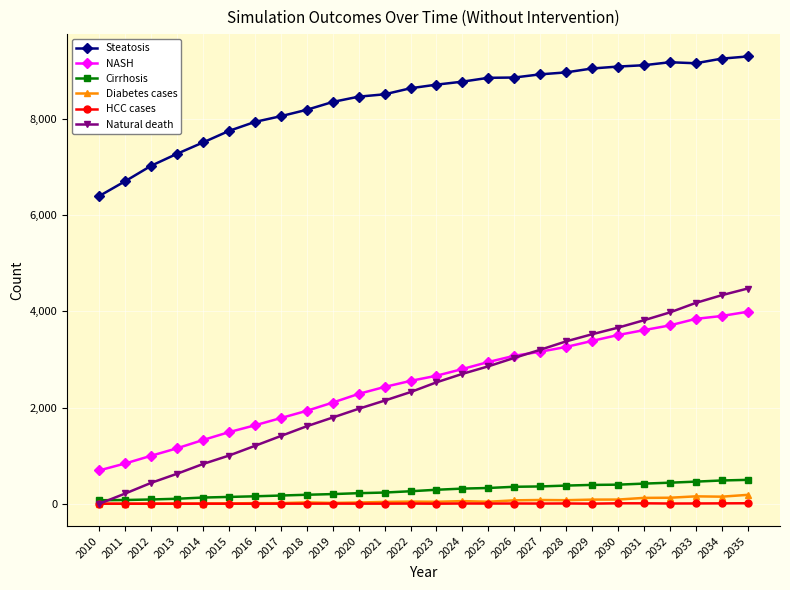

Which series changed the most between 2030 and 2035?

Natural death